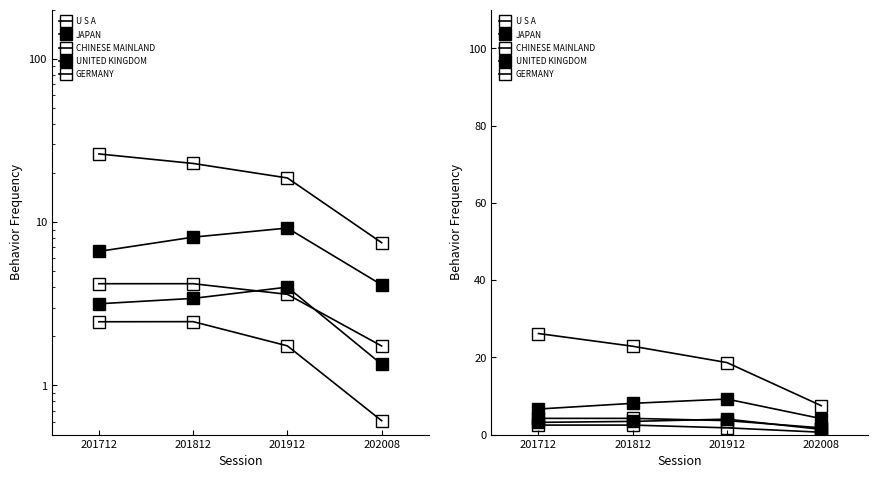

Is this an area chart (filled region under the line)?

No